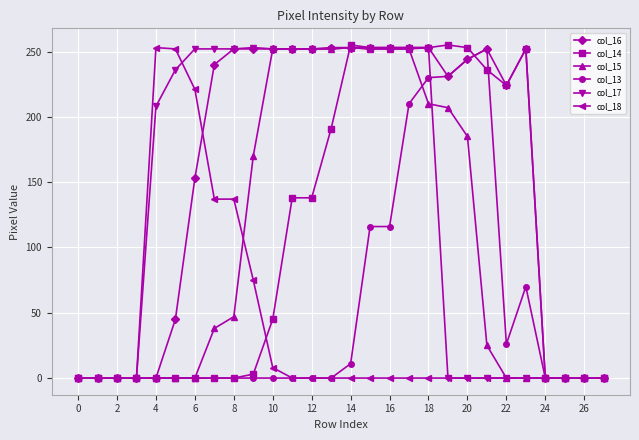

What is the average value of the col_17 series?

133